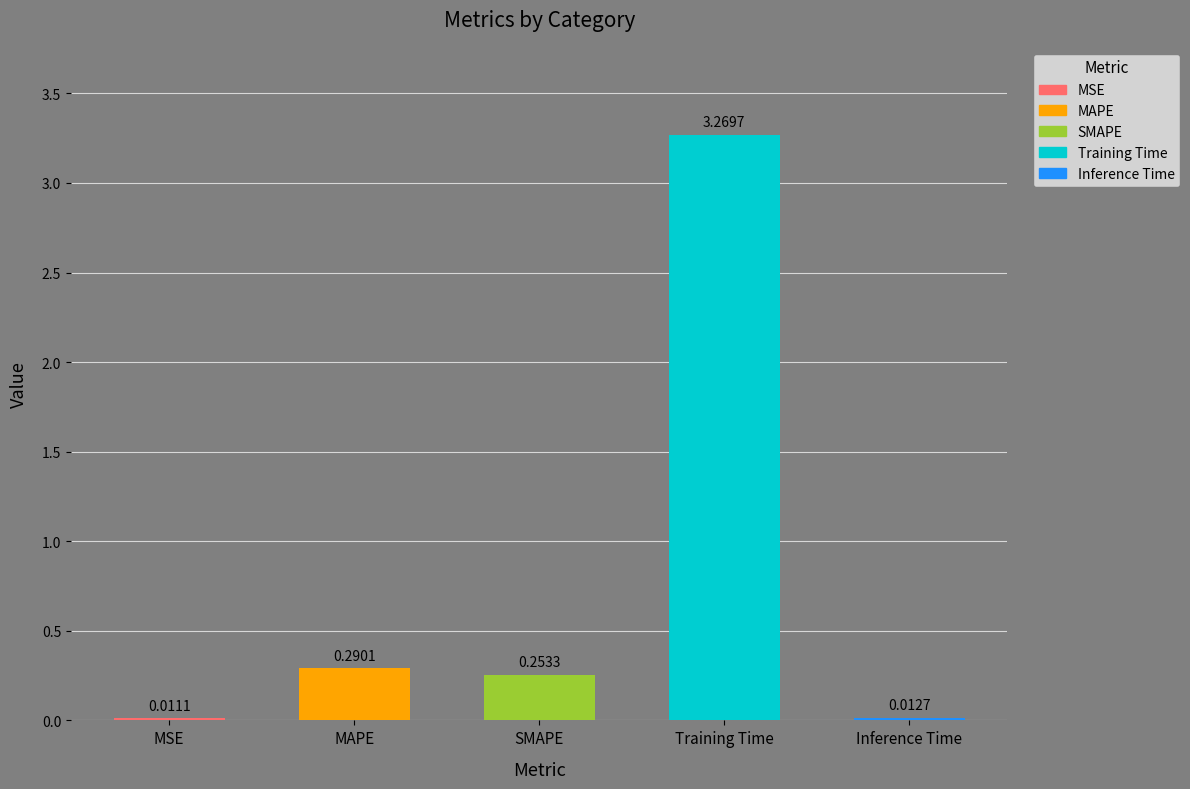

What is the sum of all values?

3.8